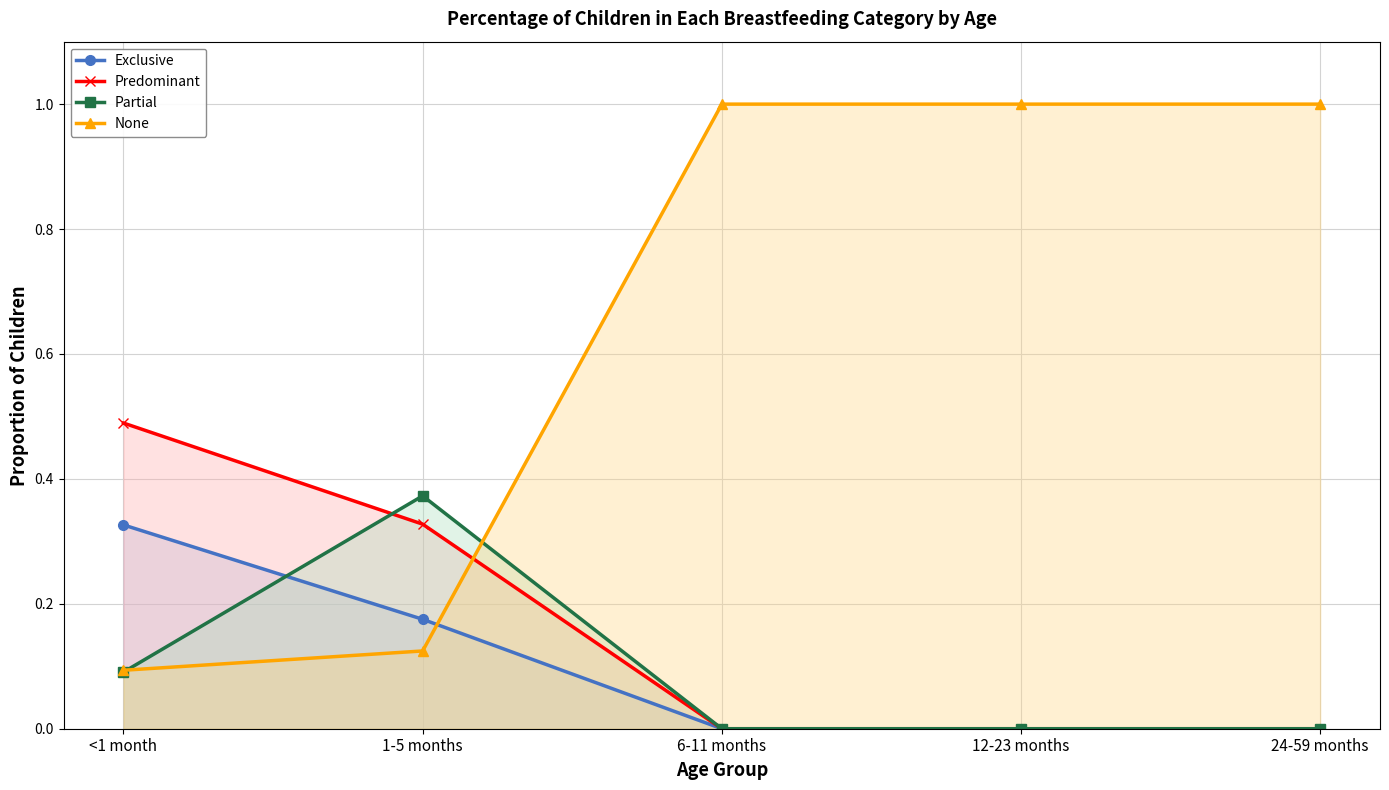

Count the Exclusive values in the range 0 to 1.

5